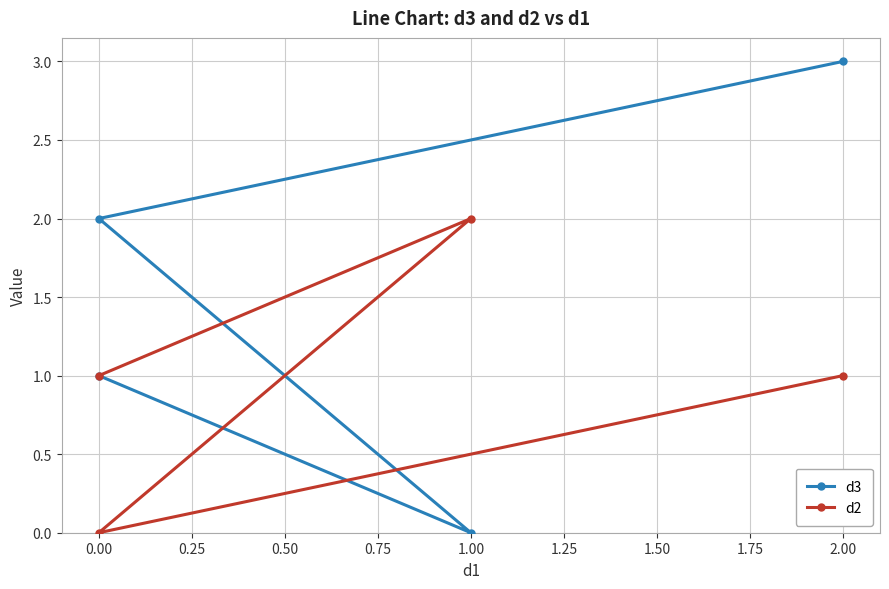

What is the difference between the maximum and minimum values in the d3 series?

3